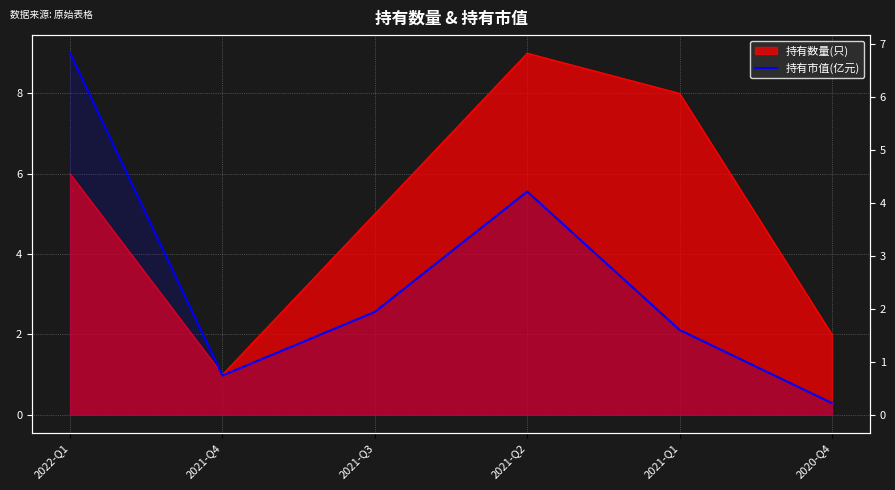

What is the label of the 5th point from the right?

2021-Q4